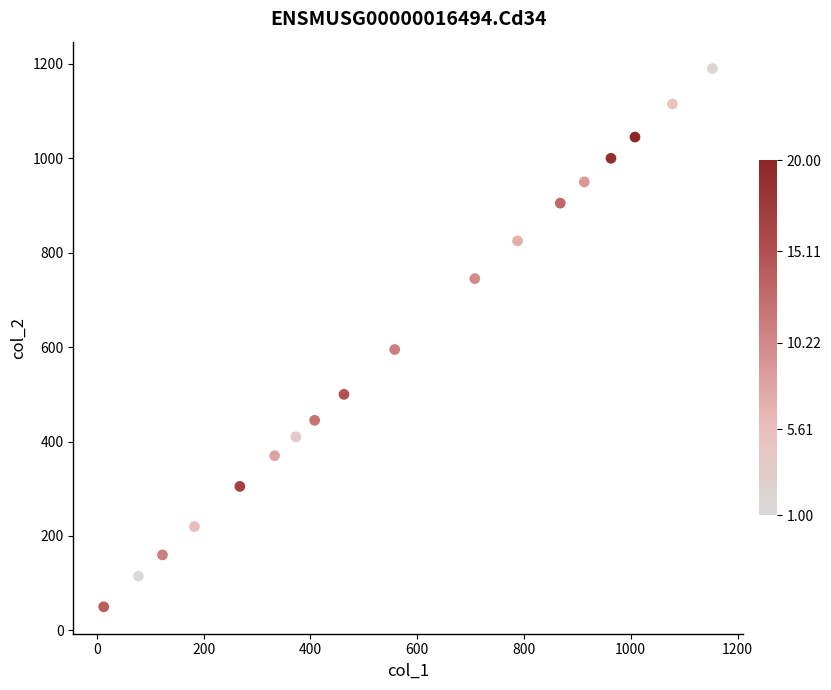

What is the range of Y values (max minus min)?

1140